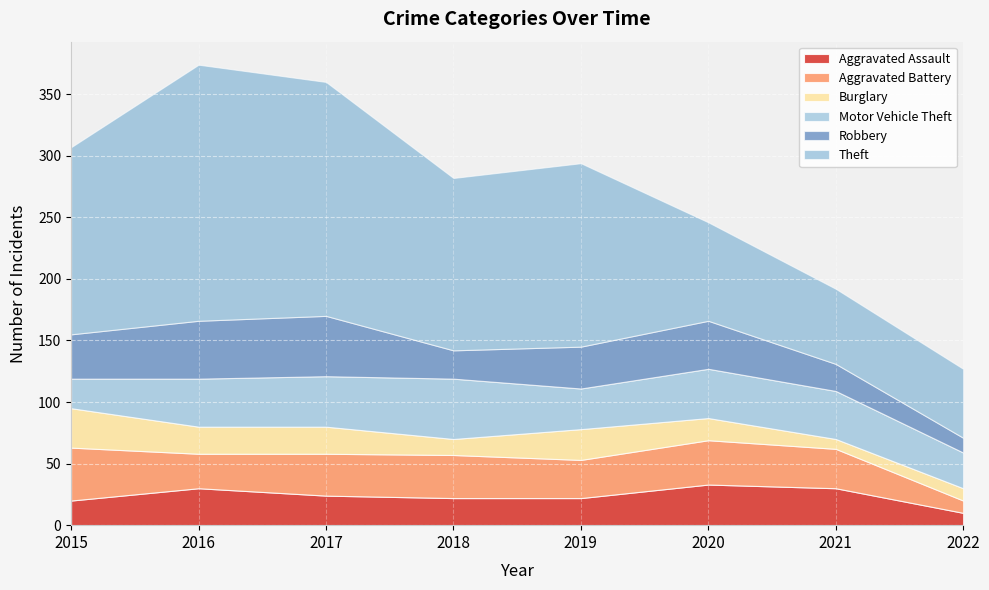

Where is the first local minimum for Robbery?

2018